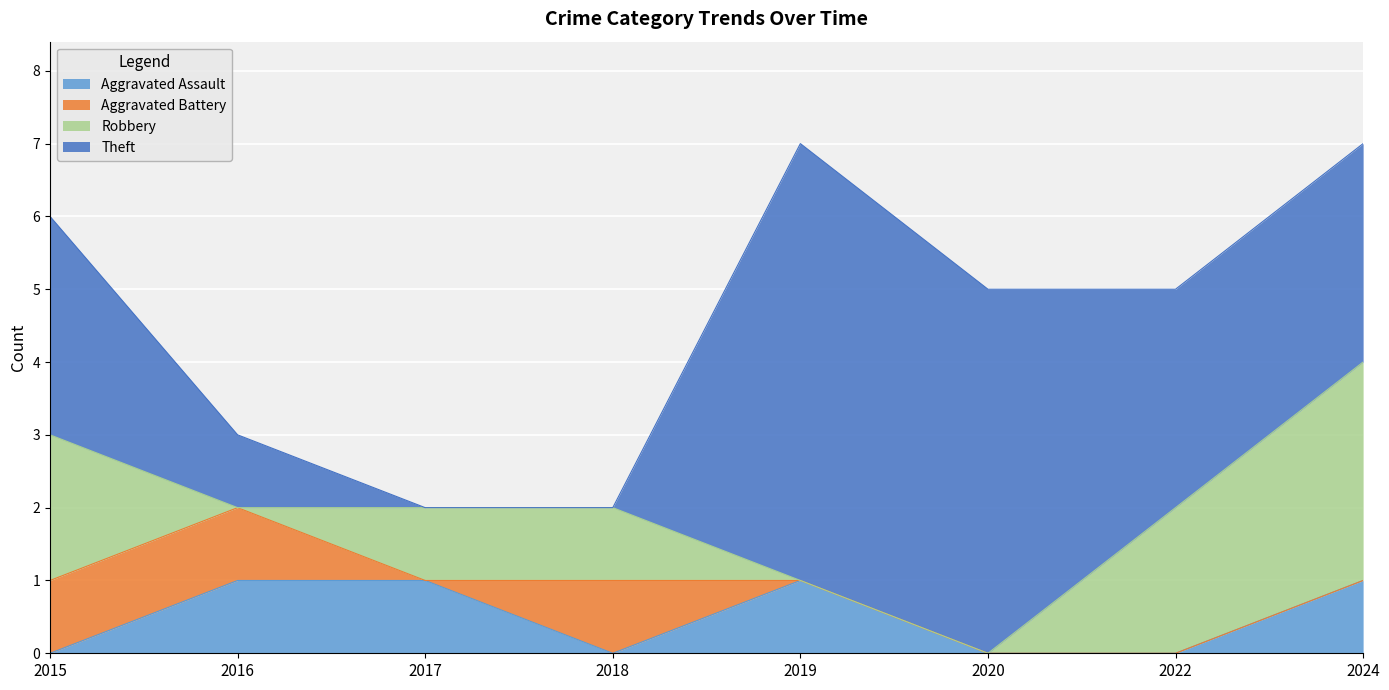

How many interior local peaks does the Aggravated Assault series have?

1